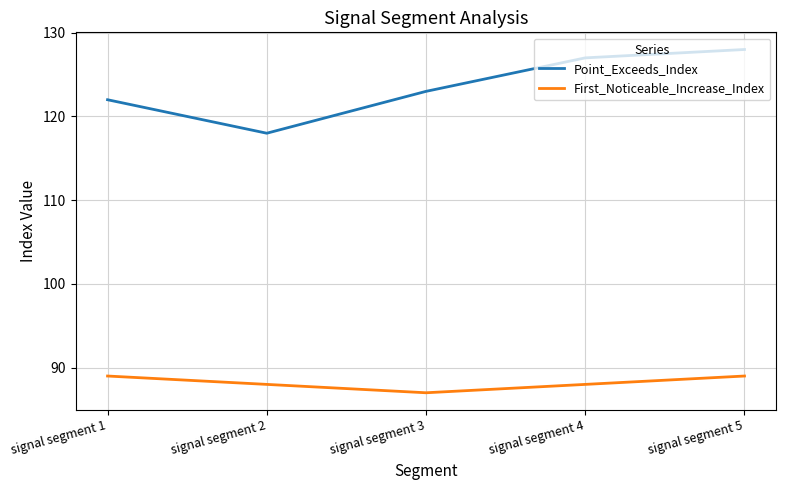

Rank the series by their average value, from highest to lowest.

Point_Exceeds_Index, First_Noticeable_Increase_Index